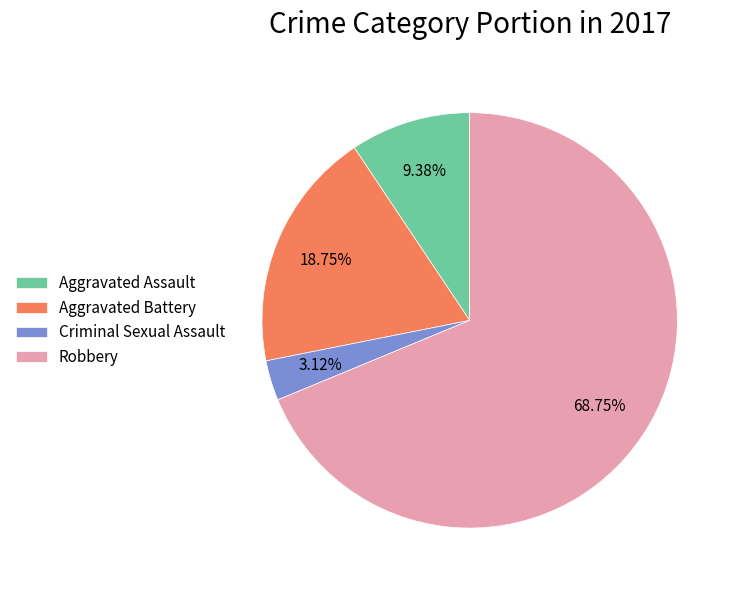

Which category has the biggest portion of the pie?

Robbery